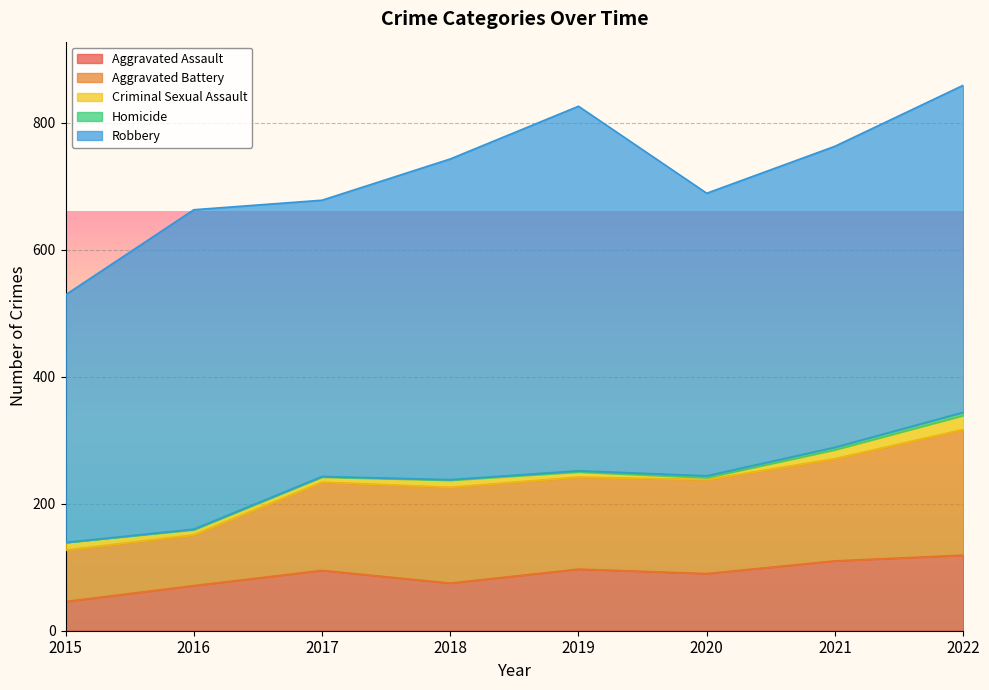

Which series changed the most between 2016 and 2019?

Robbery